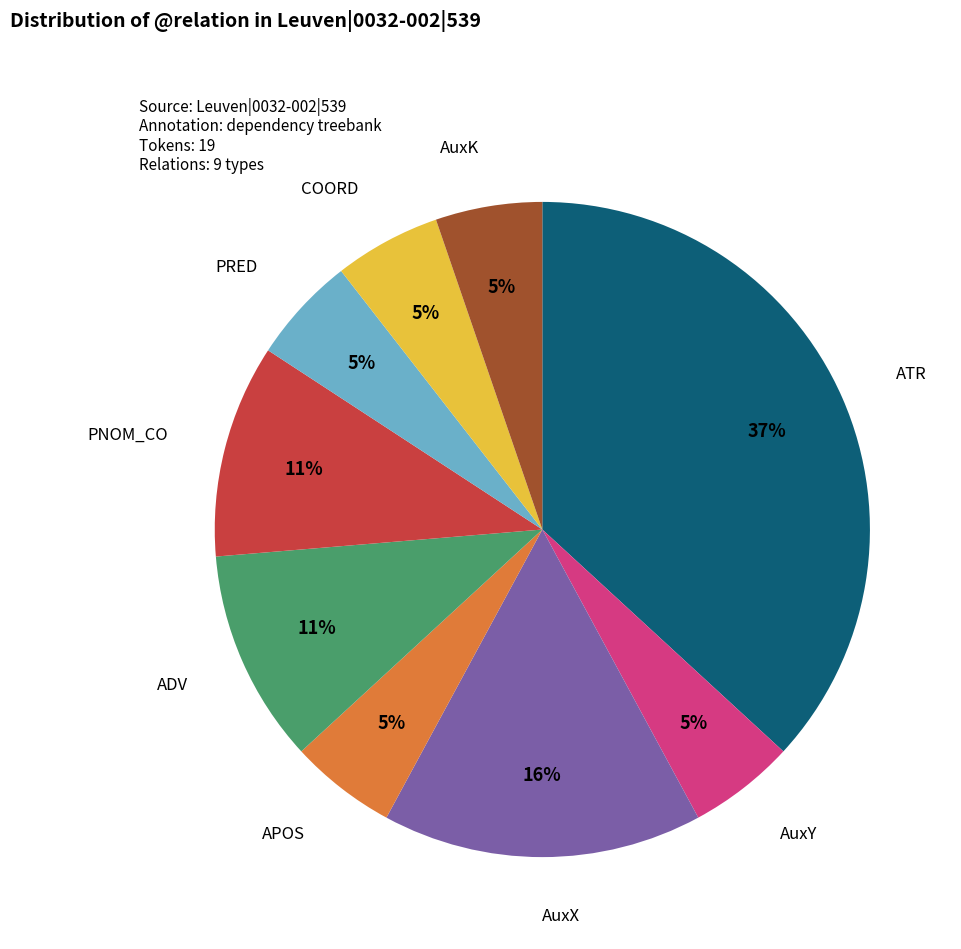

Is there any slice that represents more than half of the pie?

No